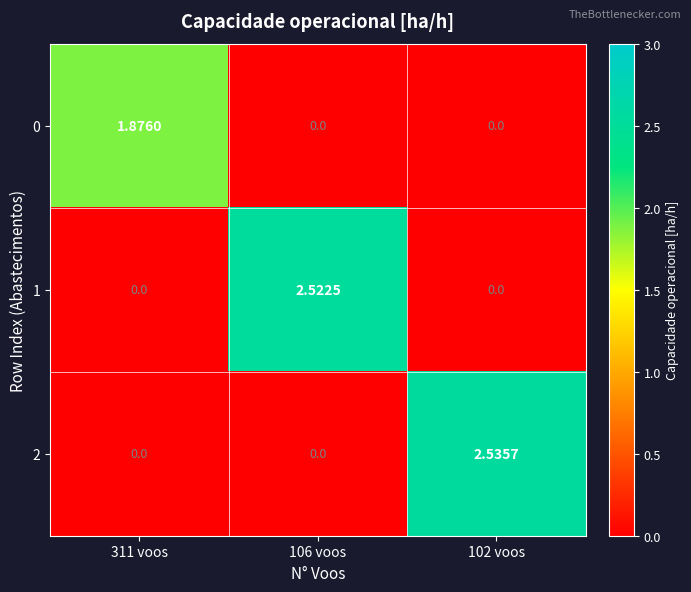

Which label corresponds to the largest value in the chart?

102 voos